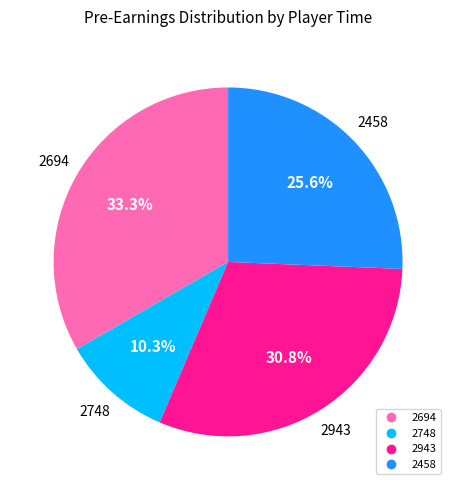

How many slices are in this pie chart?

4